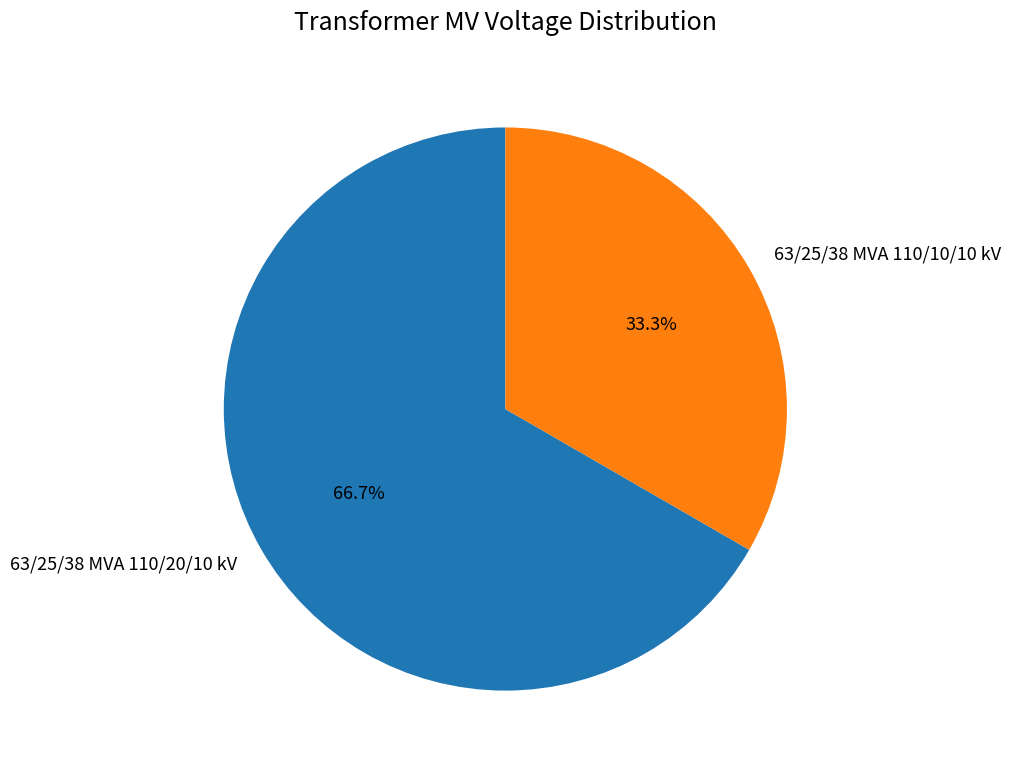

Between 63/25/38 MVA 110/10/10 kV and 63/25/38 MVA 110/20/10 kV, which is larger?

63/25/38 MVA 110/20/10 kV